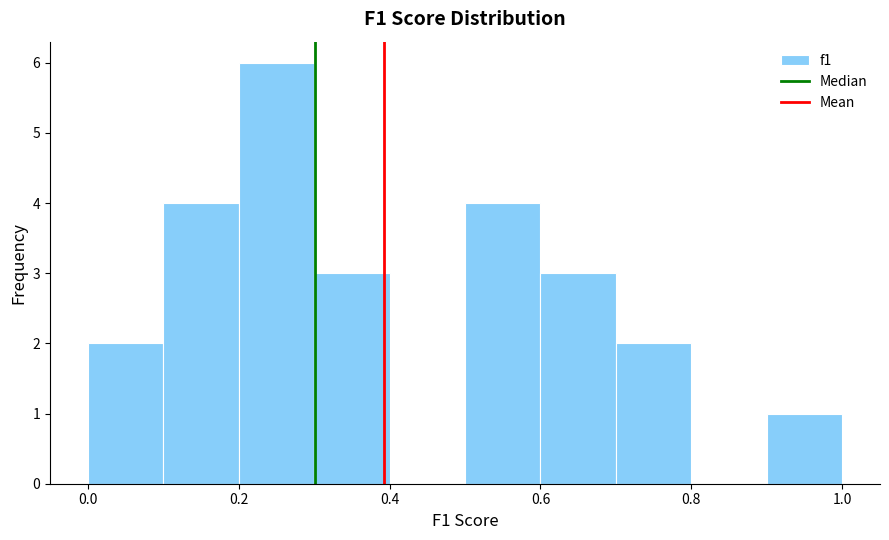

Over which range of the x-axis is the bar tallest?

0.2 to 0.3